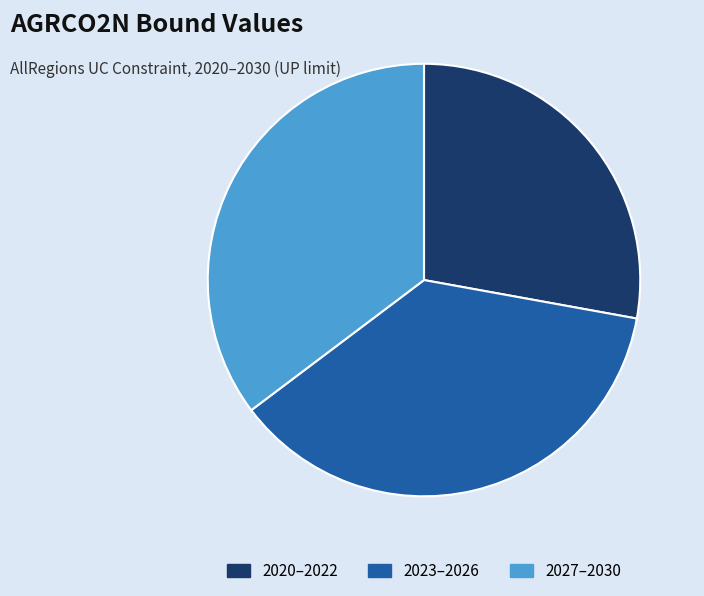

Is it true that 2020–2022 is 38% of the pie?

False